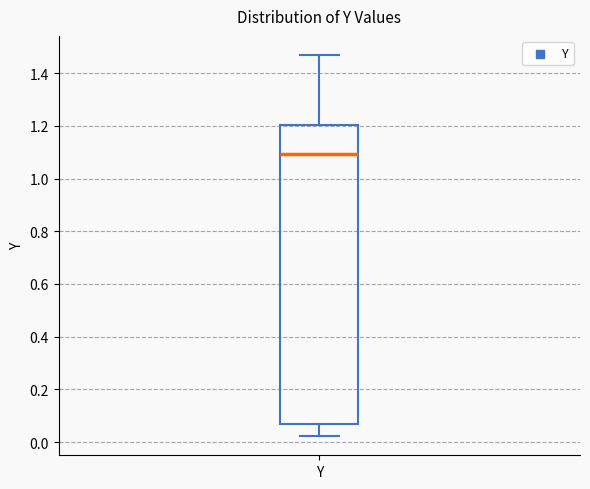

Transcribe this box plot: give where the median line is, the range the box spans, and where the two whiskers end, as read against the y-axis. The values are not printed on the chart, so give them approximately, as read against the axis.

median 1.10, box 0.06 to 1.20, whiskers 0.02 to 1.46